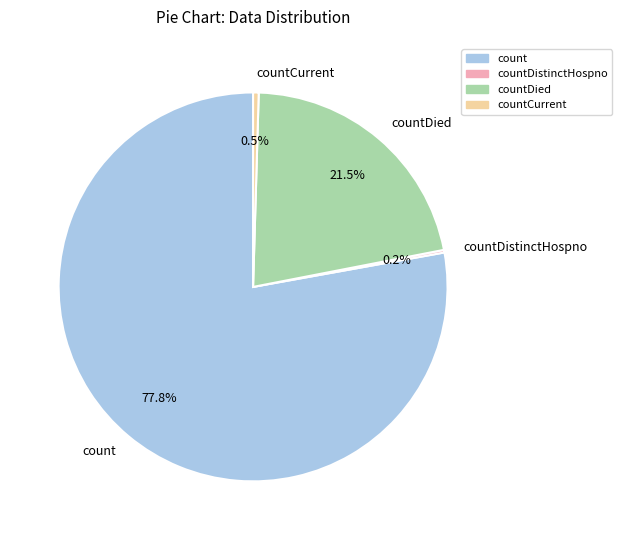

Which slice represents more than half of the pie?

count